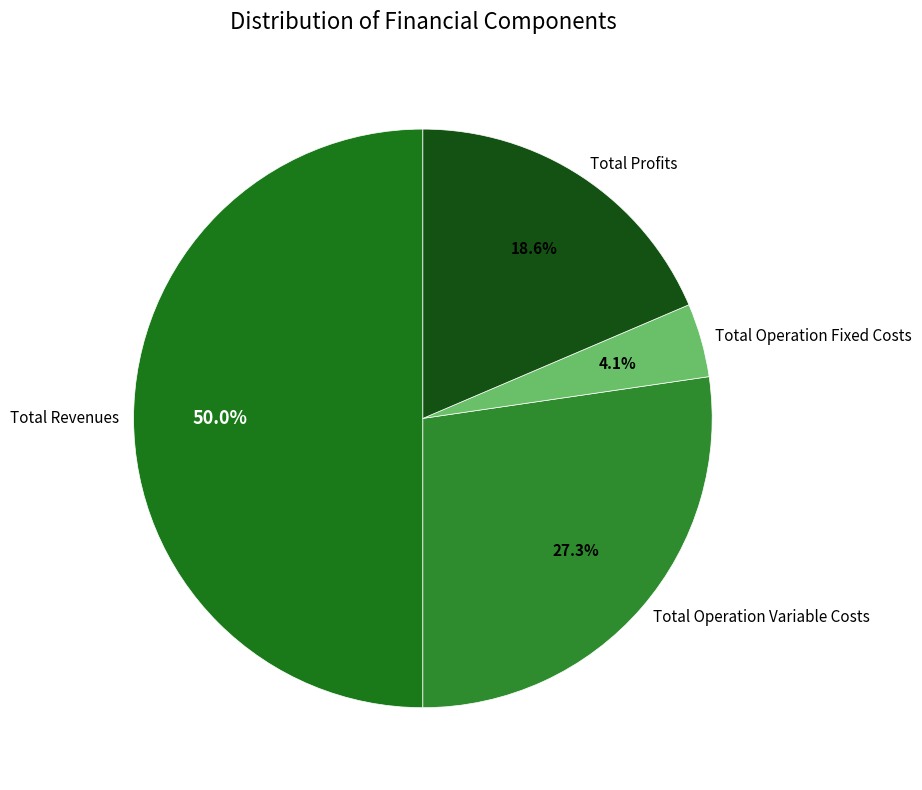

Does Total Operation Fixed Costs represent more than half of the total?

No